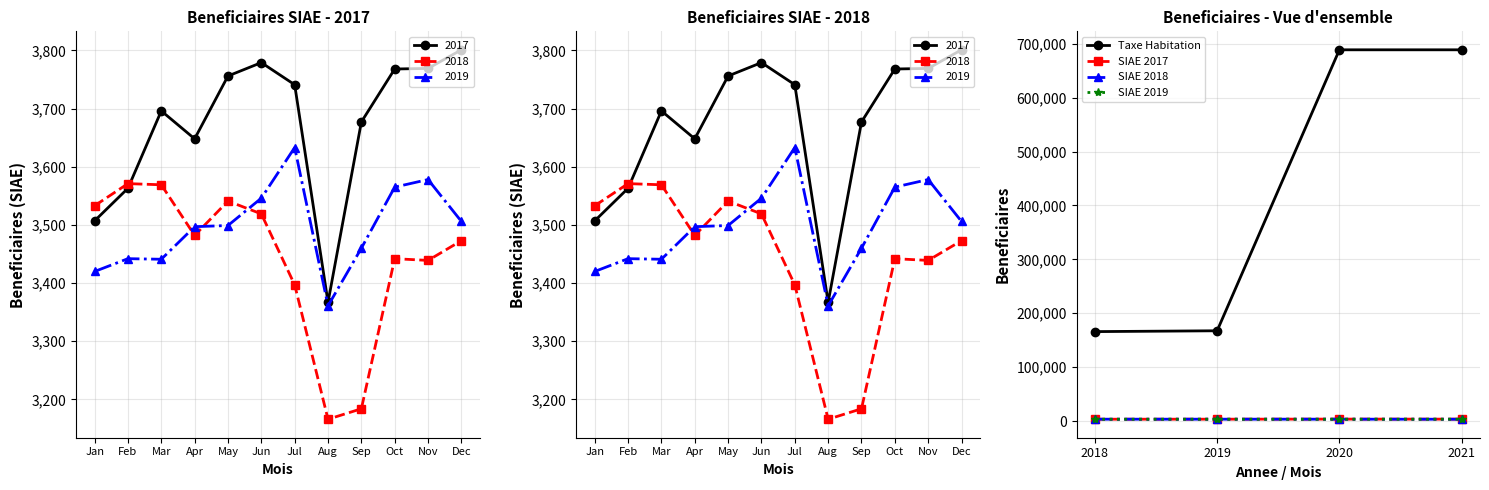

Which series has the widest spread of values?

Taxe Habitation